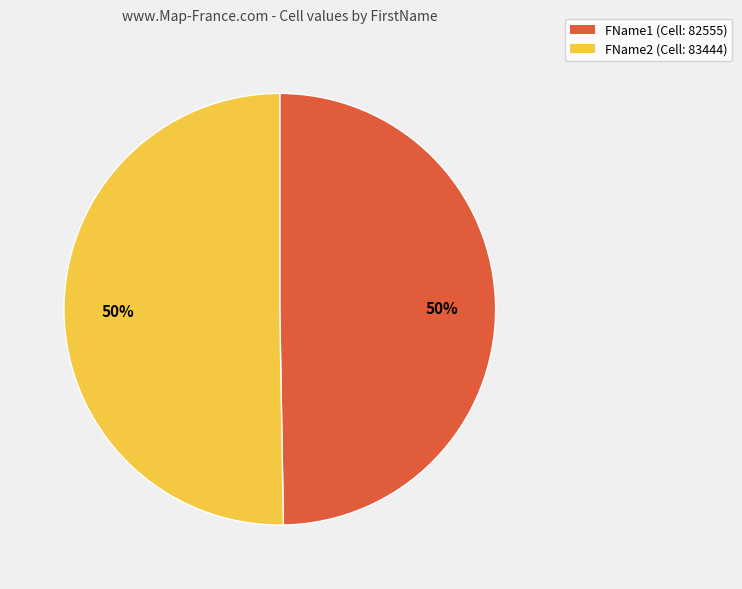

To the nearest percent, what is the combined percentage of FName2 and FName1?

100%